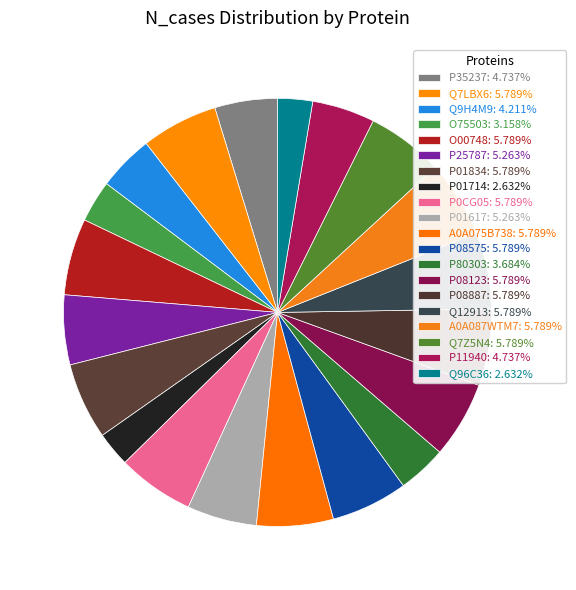

The P25787 slice represents 16% of the pie. True or false?

False